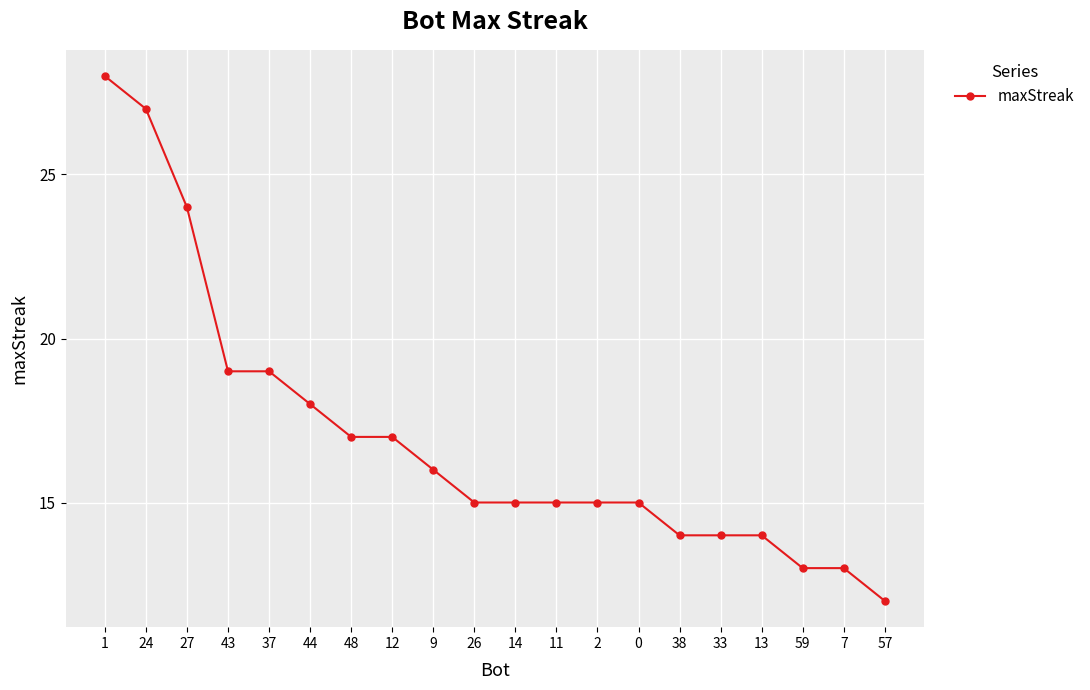

Between 38 and 14, which is larger?

14